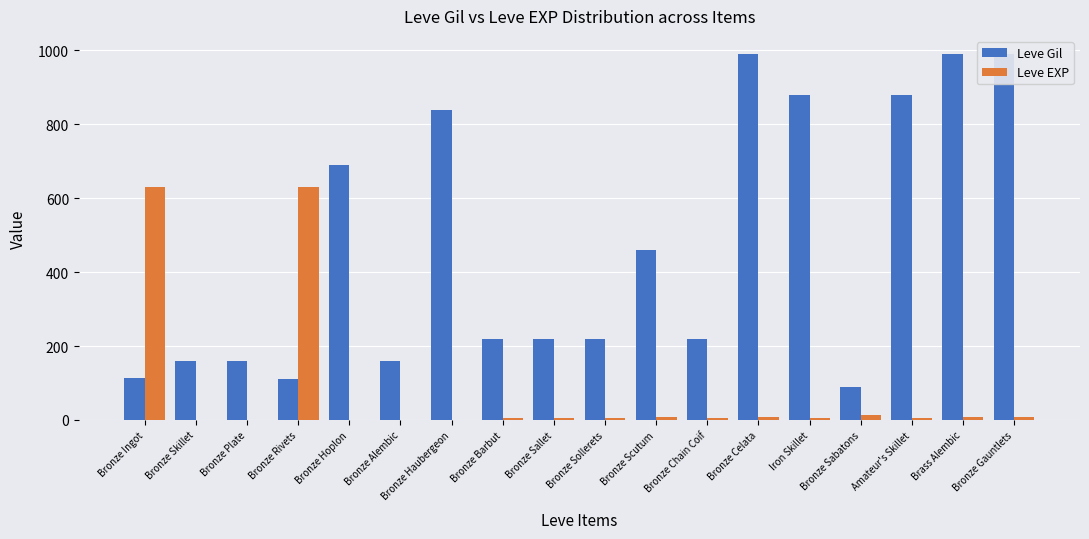

What is the label of the 13th bar from the left?

Bronze Celata